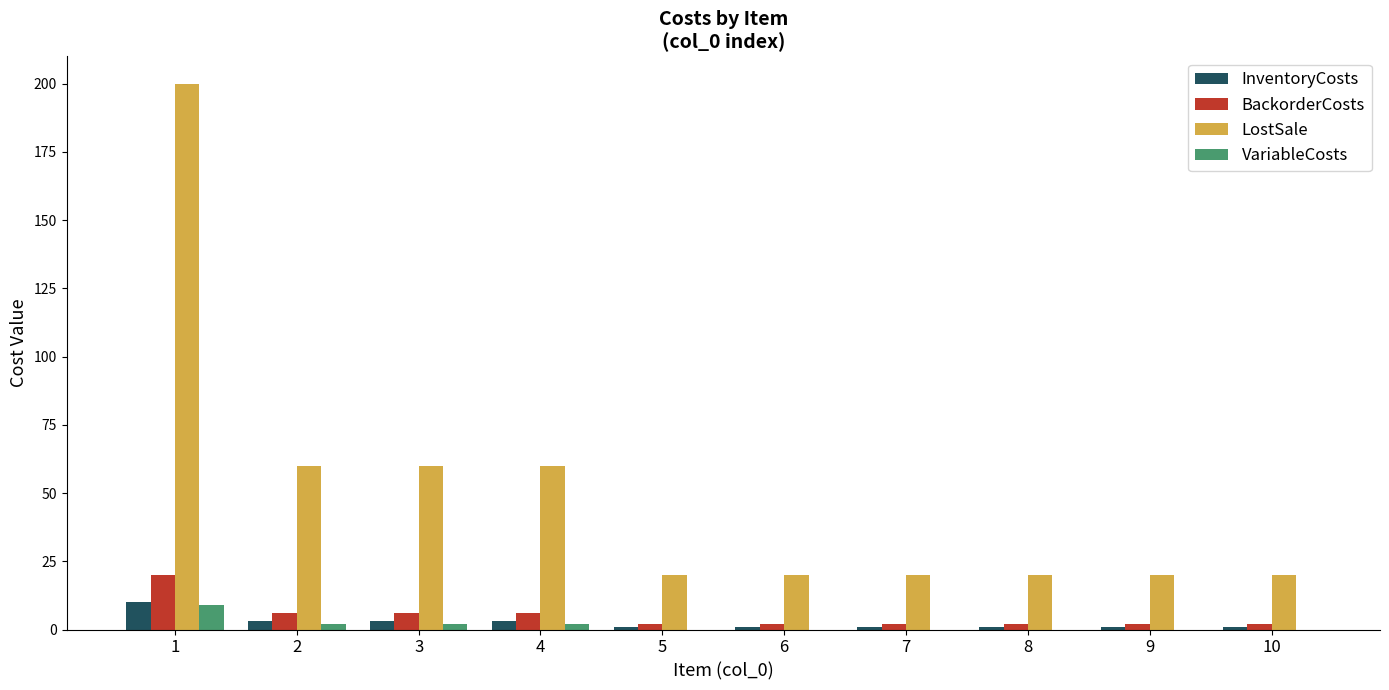

Between 2 and 10, which series saw the biggest shift?

LostSale